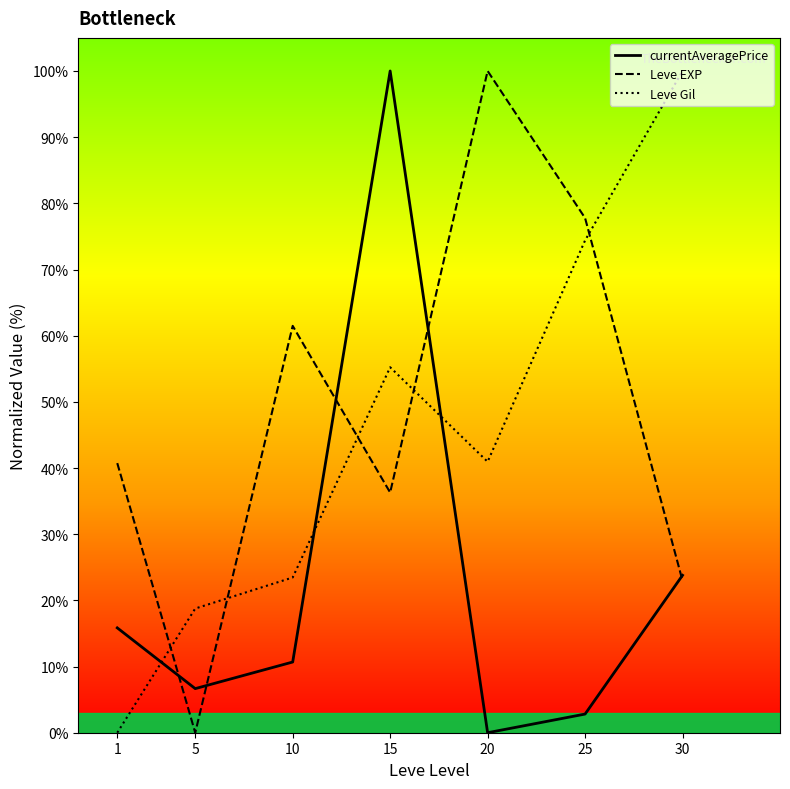

How many positive values does the Leve EXP series have?

6